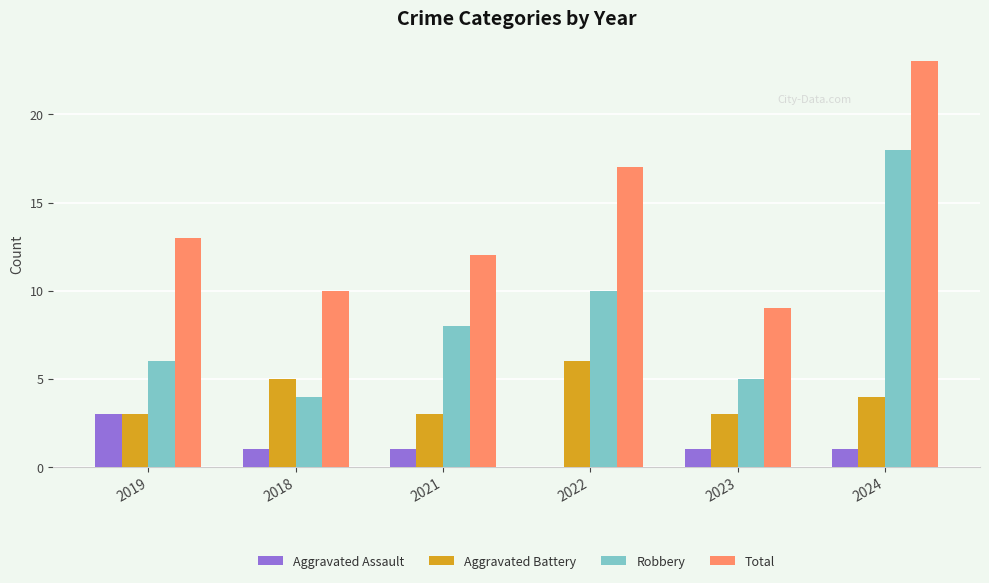

How many groups of bars are there?

6